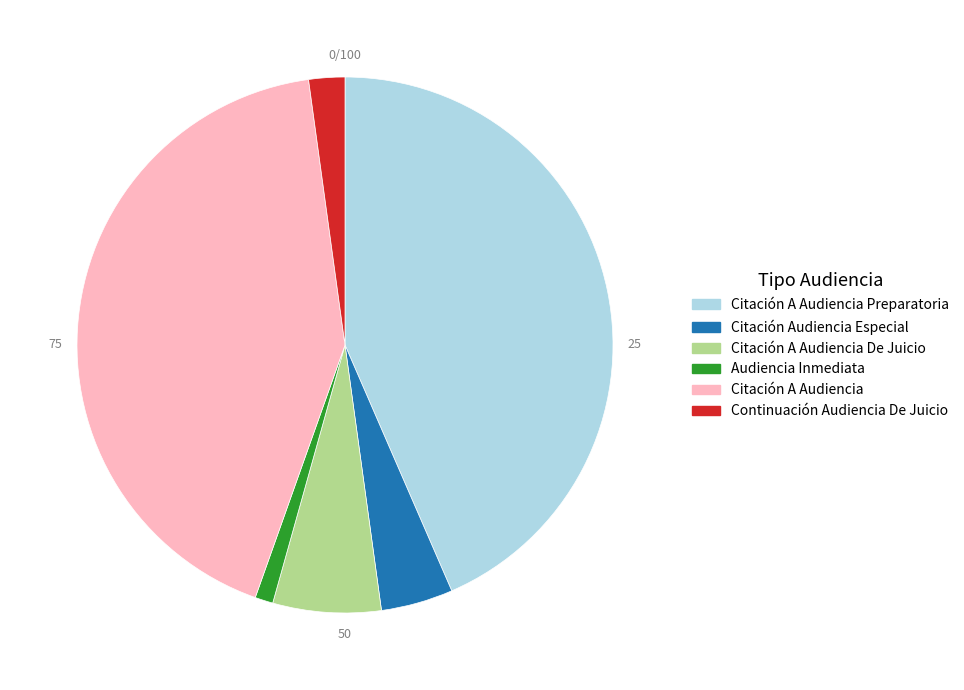

Is it true that Continuación Audiencia De Juicio is 2% of the pie?

True